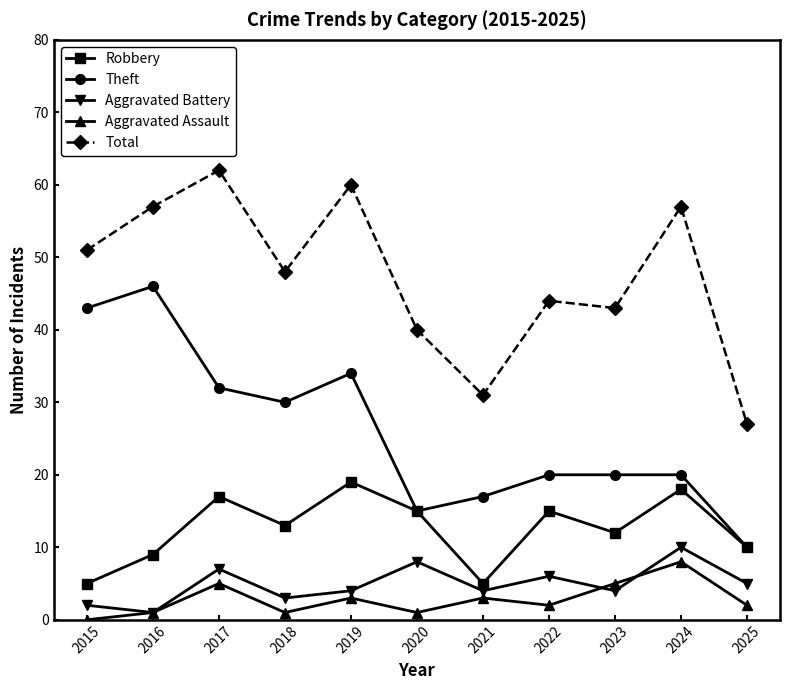

Does the chart display data point markers on the line(s)?

Yes